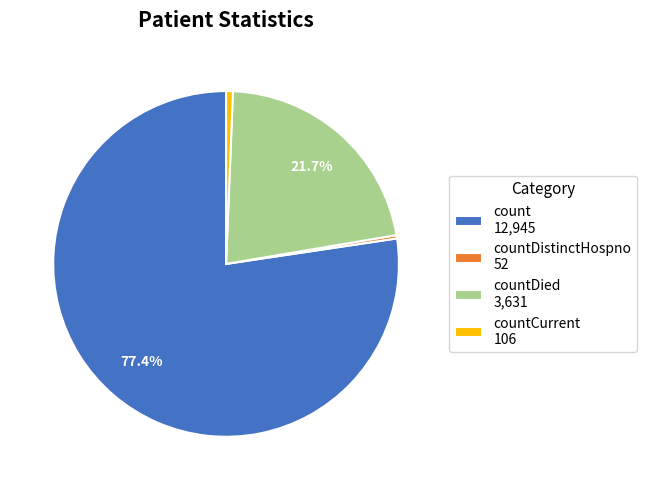

Which category accounts for the majority?

count 12,945